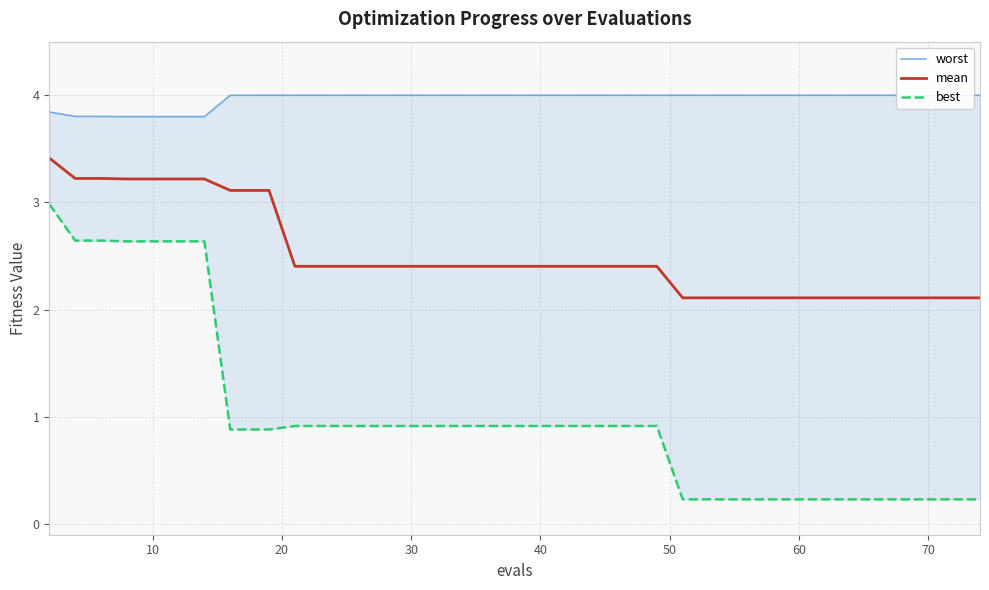

True or false: best and mean intersect in this chart.

False